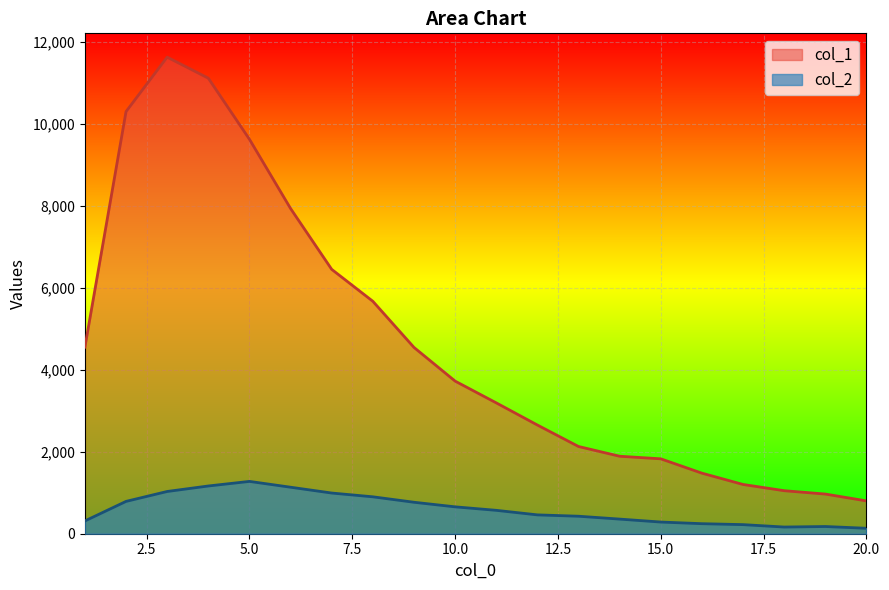

What is the smallest value displayed?

133